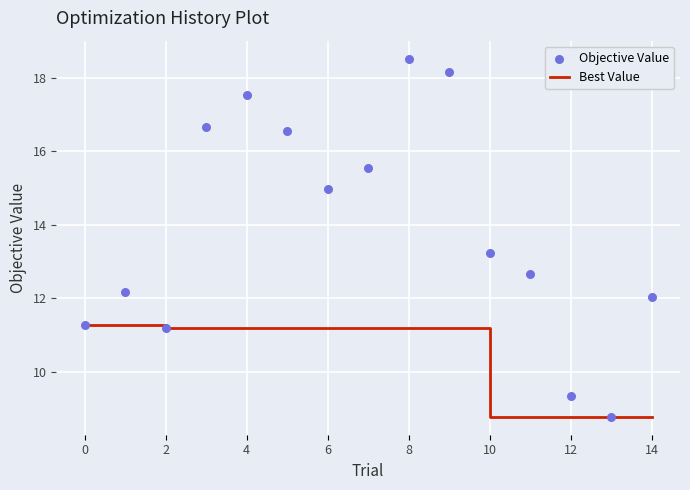

Is the value of Objective Value at 9 greater than the value of Best Value at 8?

Yes